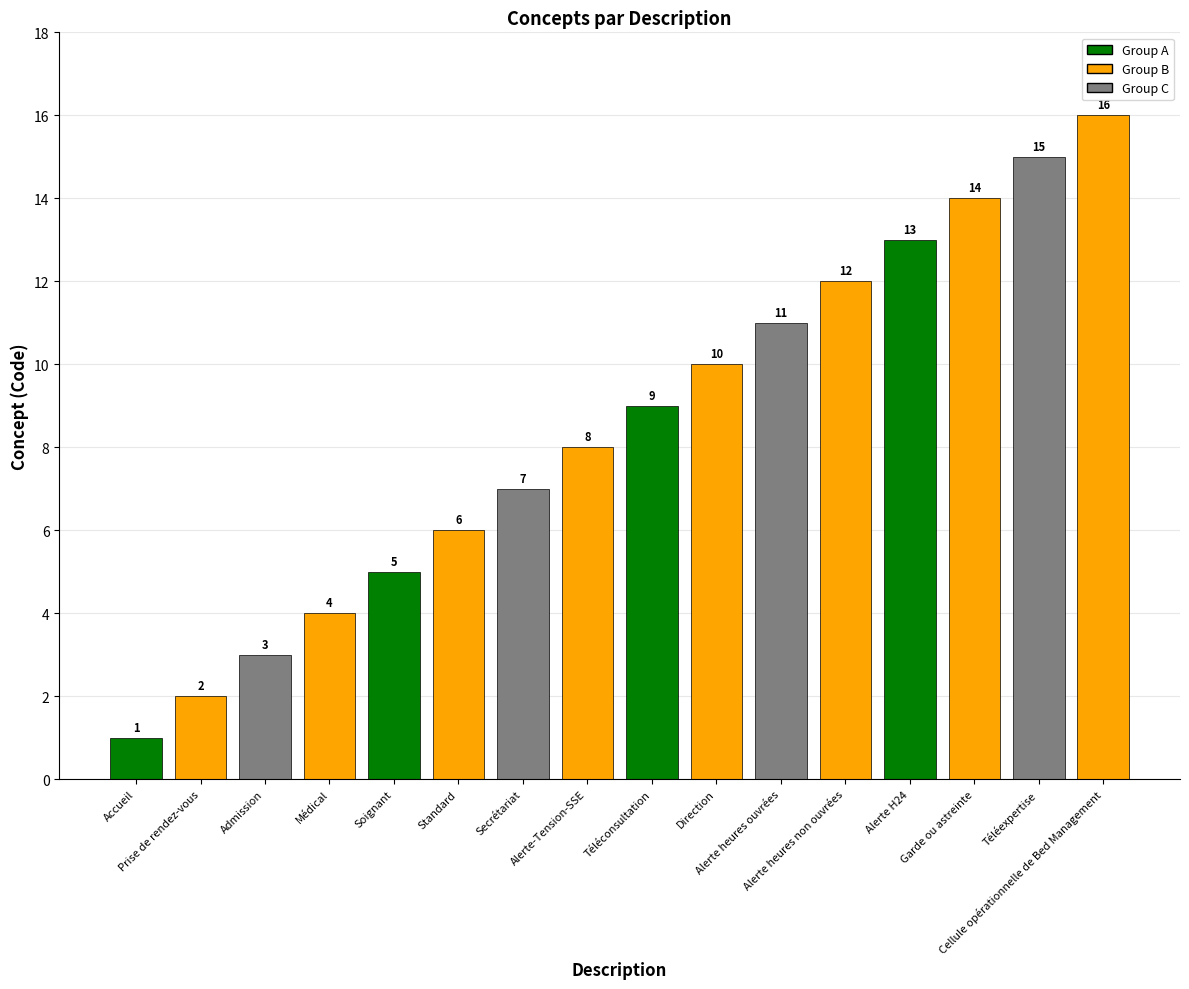

What is the label of the 4th bar from the left?

Médical